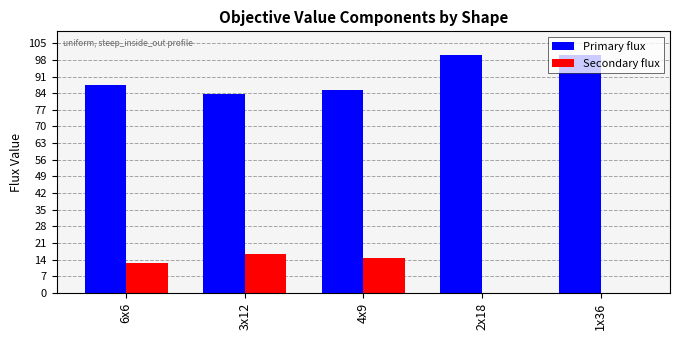

What is the maximum value shown in the chart?

100.0